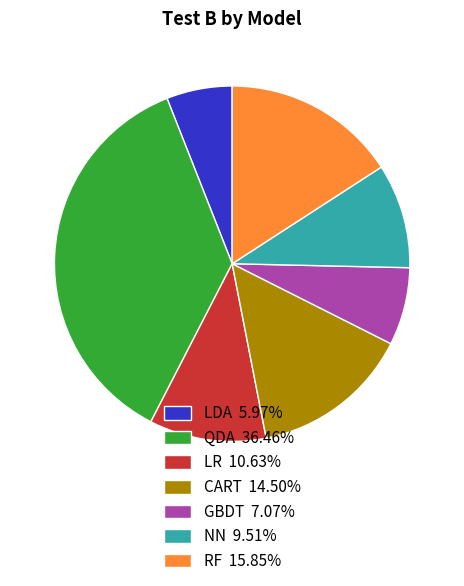

Is there a majority slice in this chart?

No